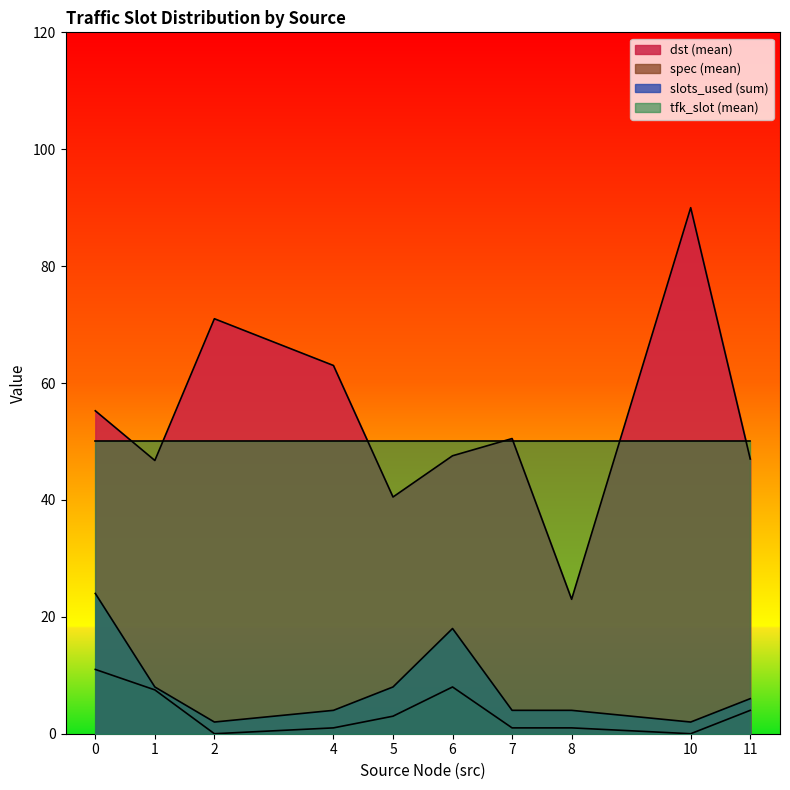

Is the value of tfk_slot (mean) at 11 greater than the value of spec (mean) at 4?

Yes